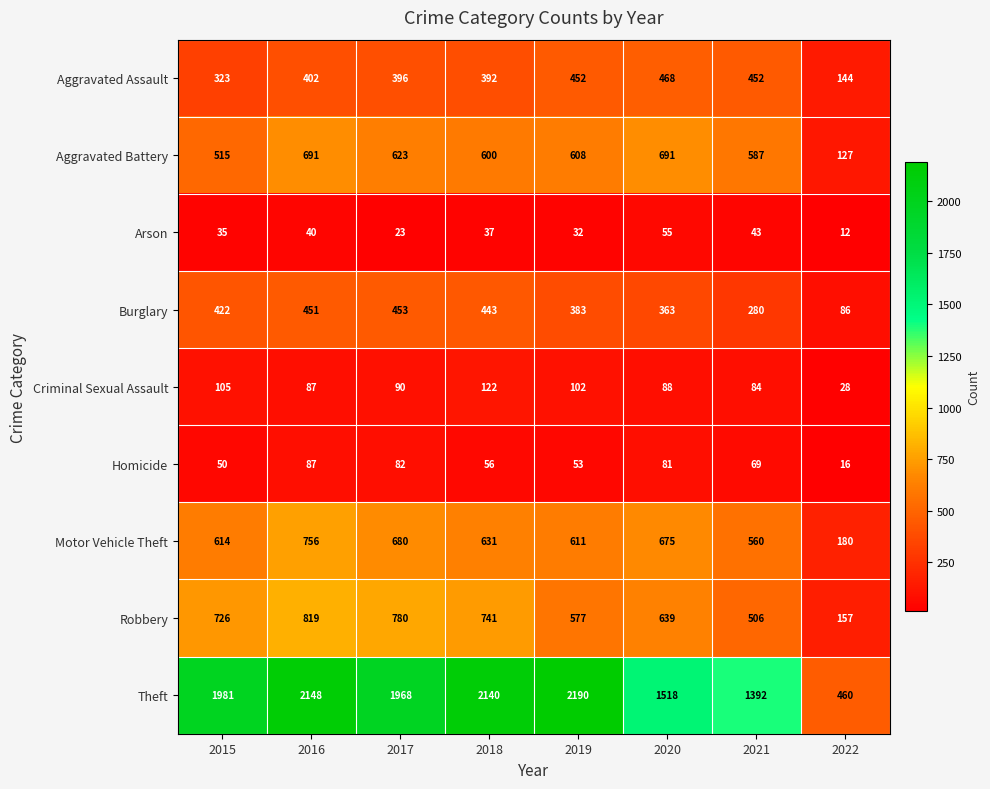

Which category has the lowest value in the Robbery series?

2022